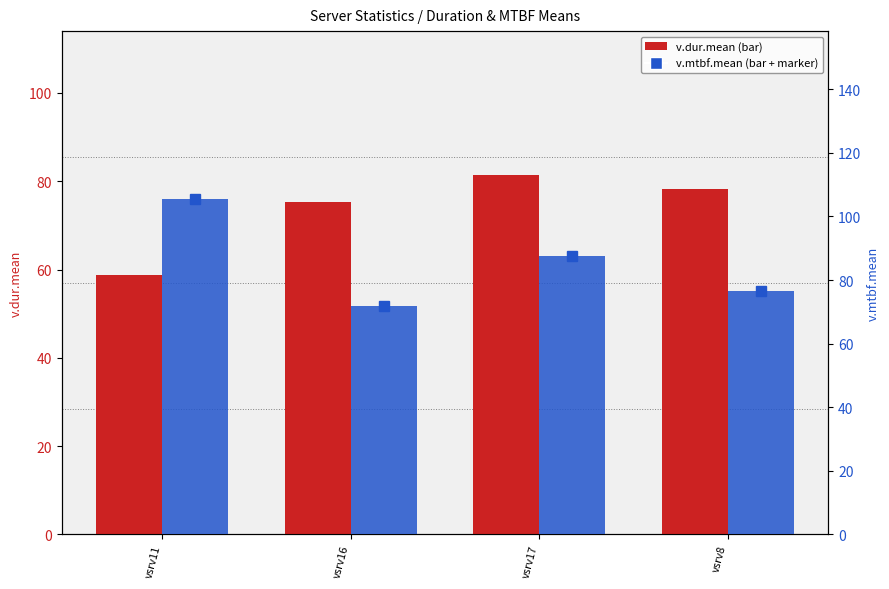

Which series has the largest total across all categories?

v.mtbf.mean